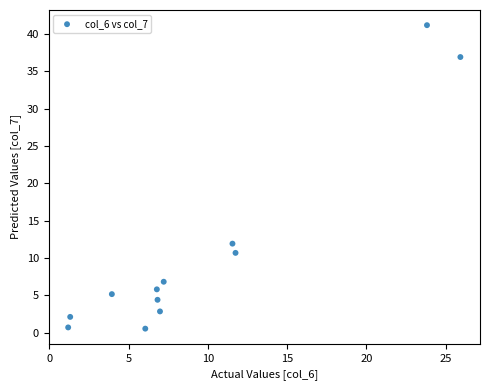

What Y value in the scatter plot is closest to 20?

11.9